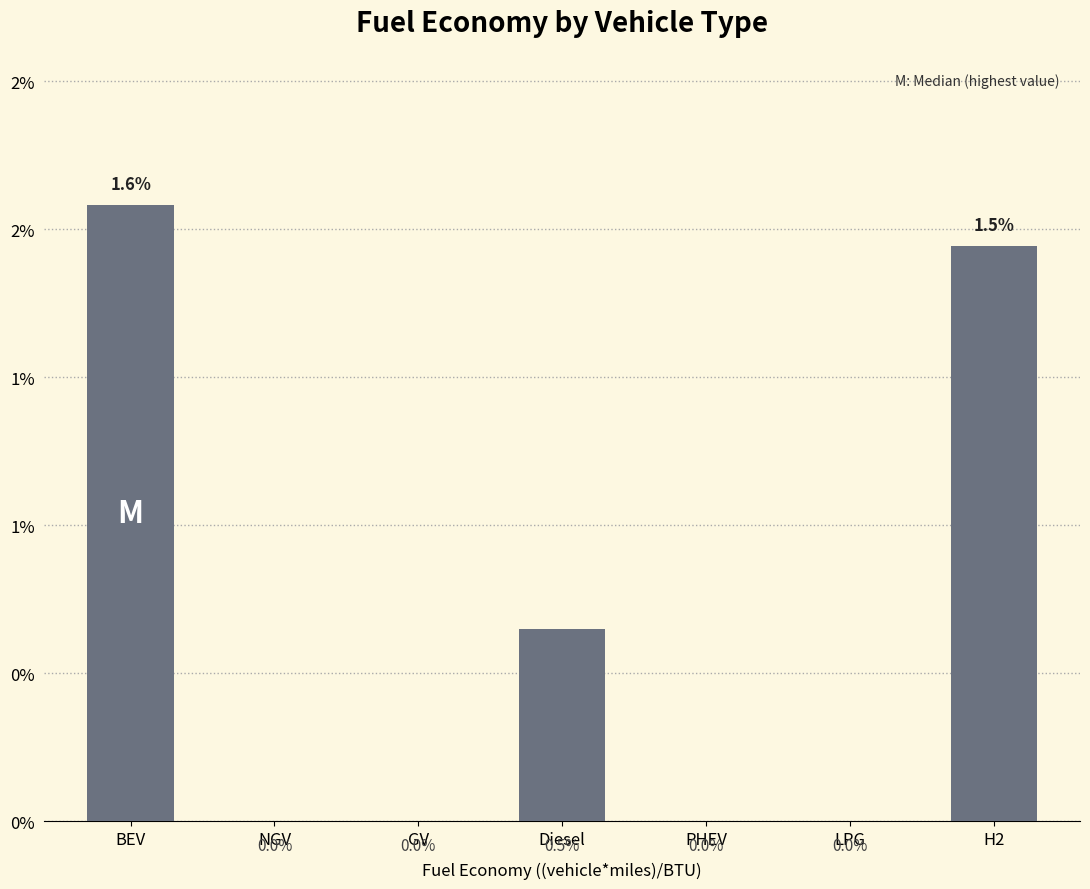

What is the label of the 4th bar from the left?

Diesel